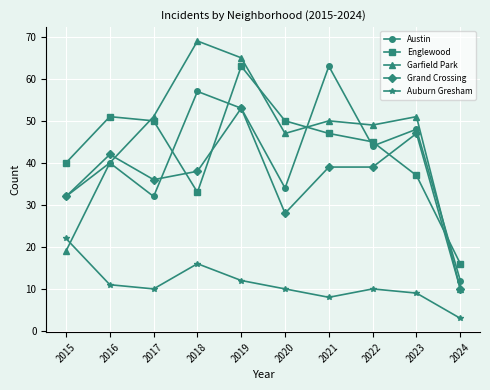

Which series has the largest range (max minus min)?

Garfield Park